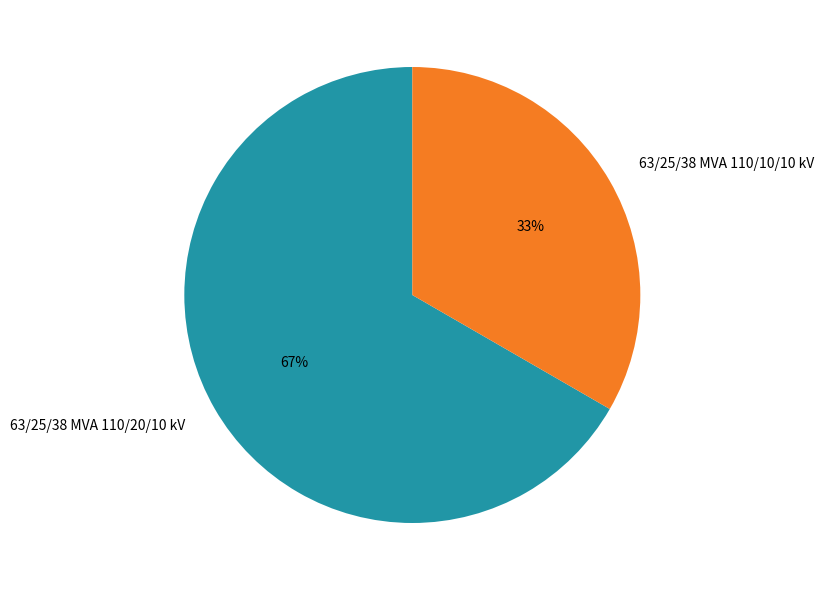

Is it true that 63/25/38 MVA 110/10/10 kV is 33% of the pie?

True